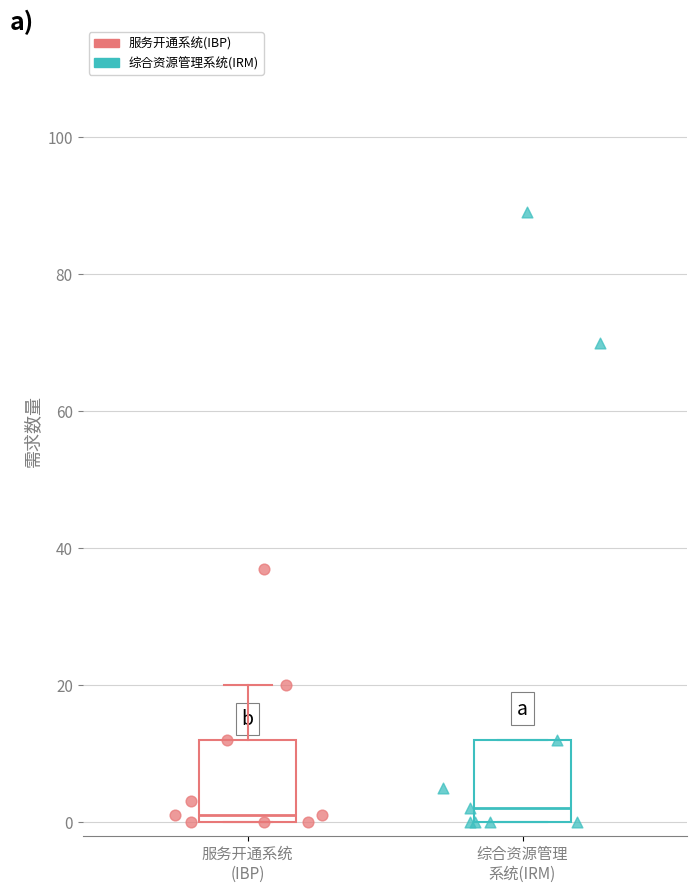

Which series has the widest spread of Y values?

综合资源管理系统(IRM)